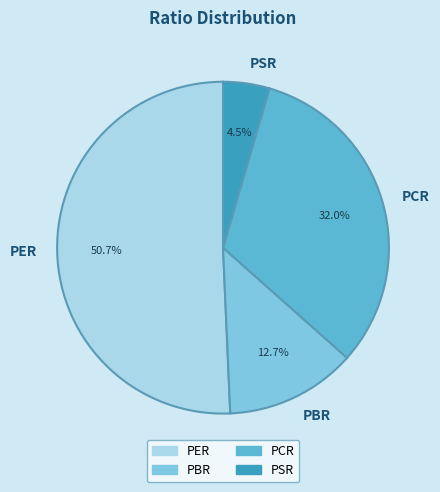

How many segments does this pie chart have?

4